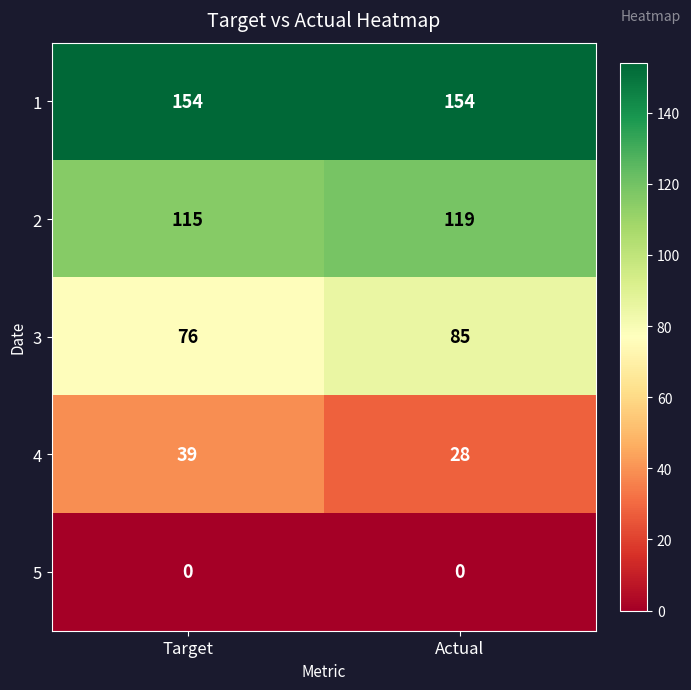

How many categories are shown in the chart?

2